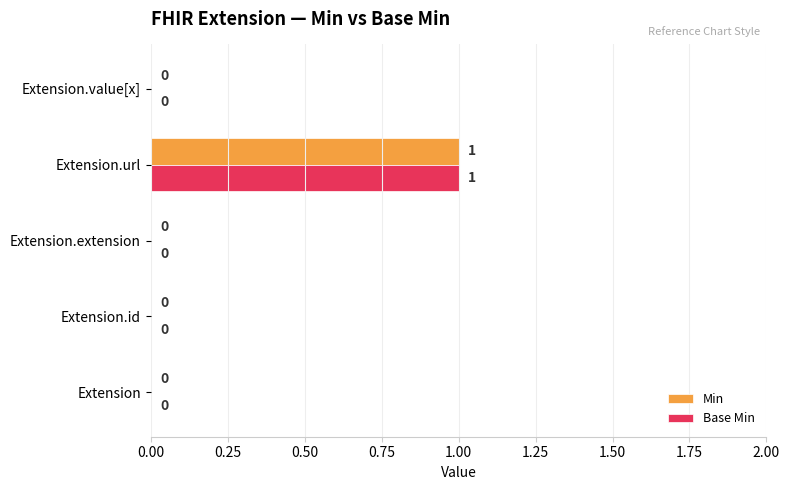

At which category is the sum across all series the highest?

Extension.url